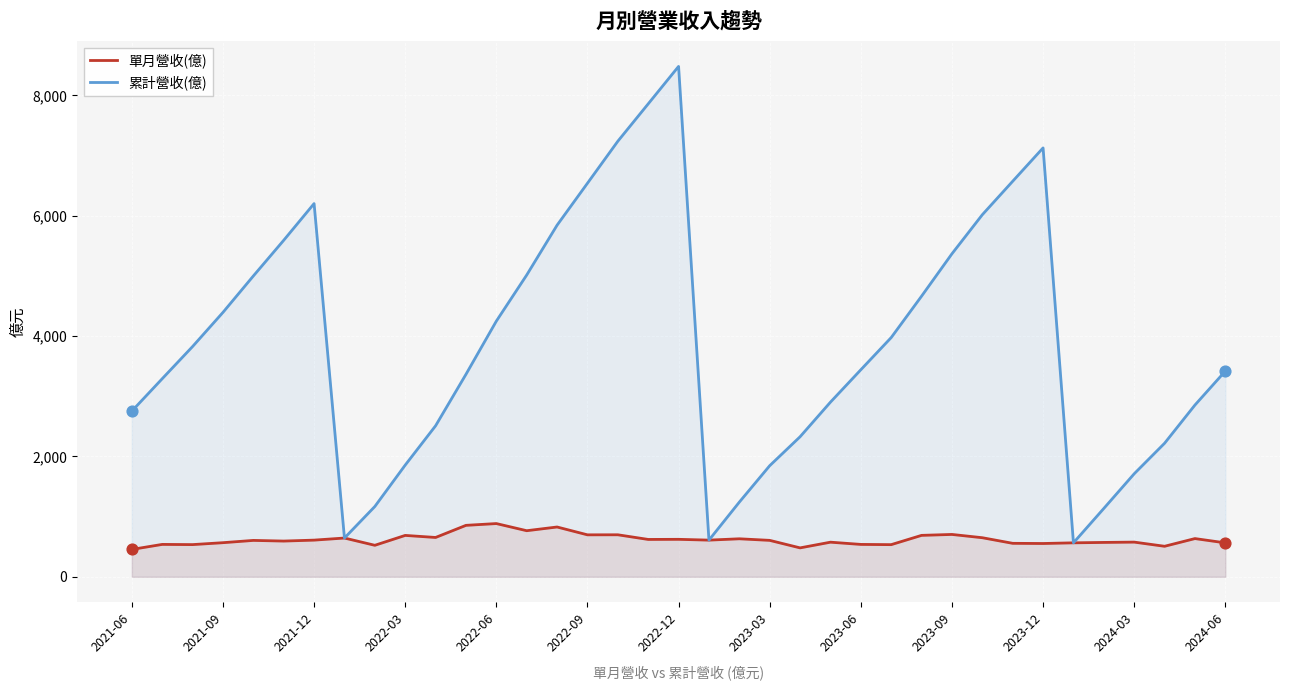

Which series has the largest total across all categories?

累計營收(億)